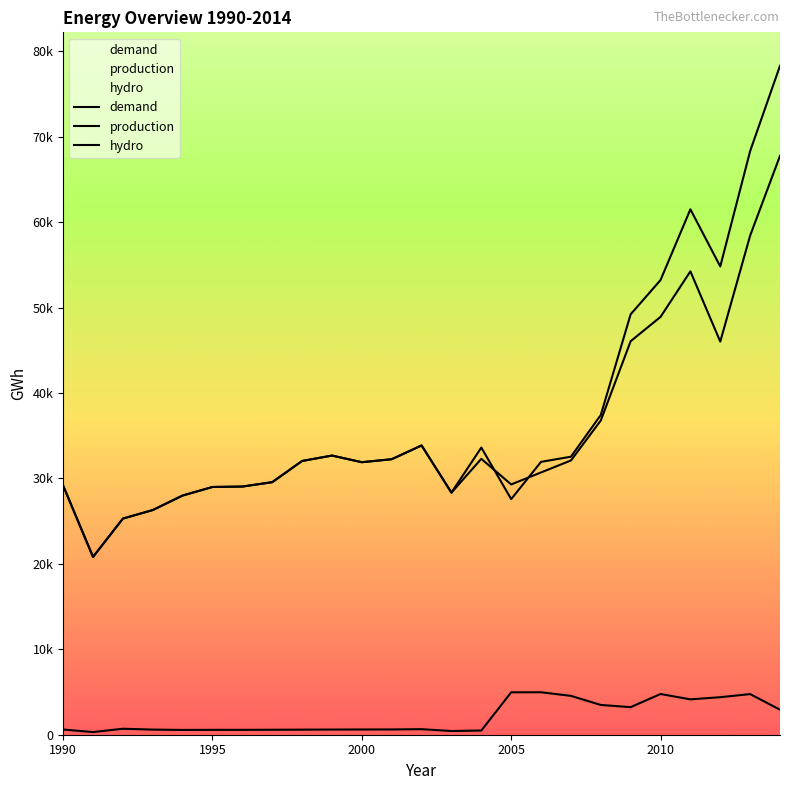

What is the total value across all series at 2000?

64411